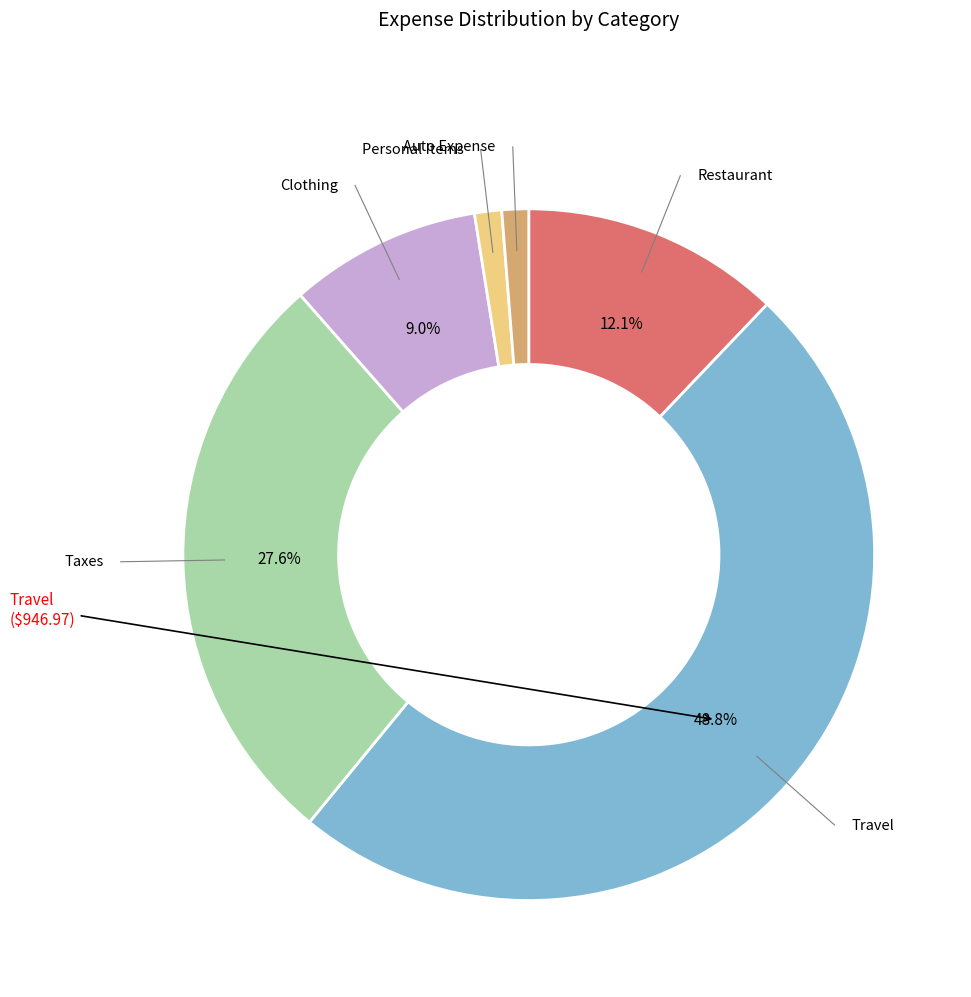

Is there a majority slice in this chart?

No